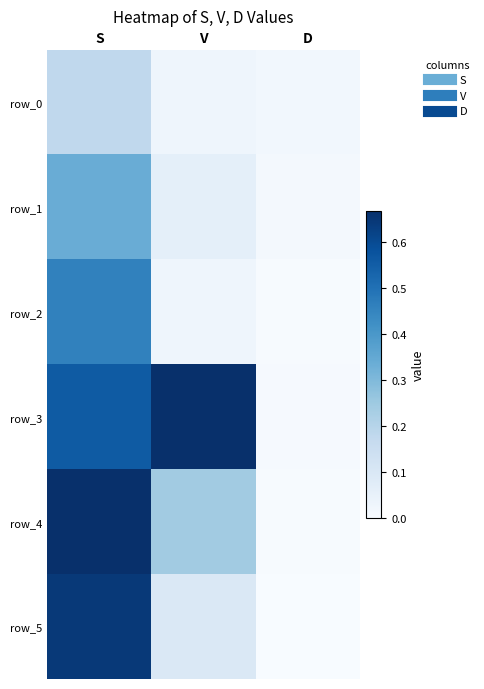

Is it true that row_4 equals 0.2 at V?

True